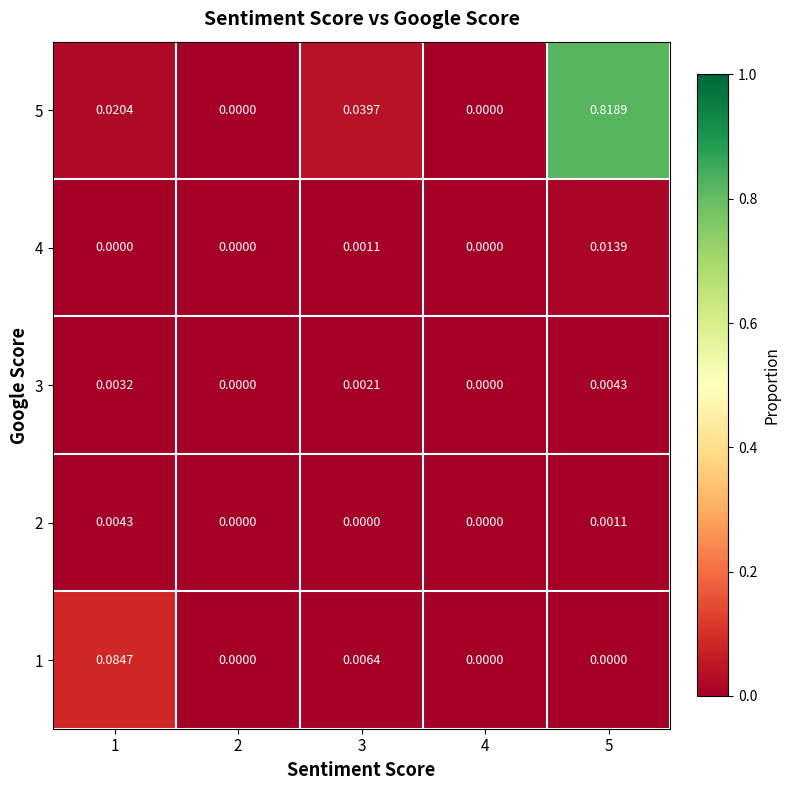

Count the number of categories in the chart.

5